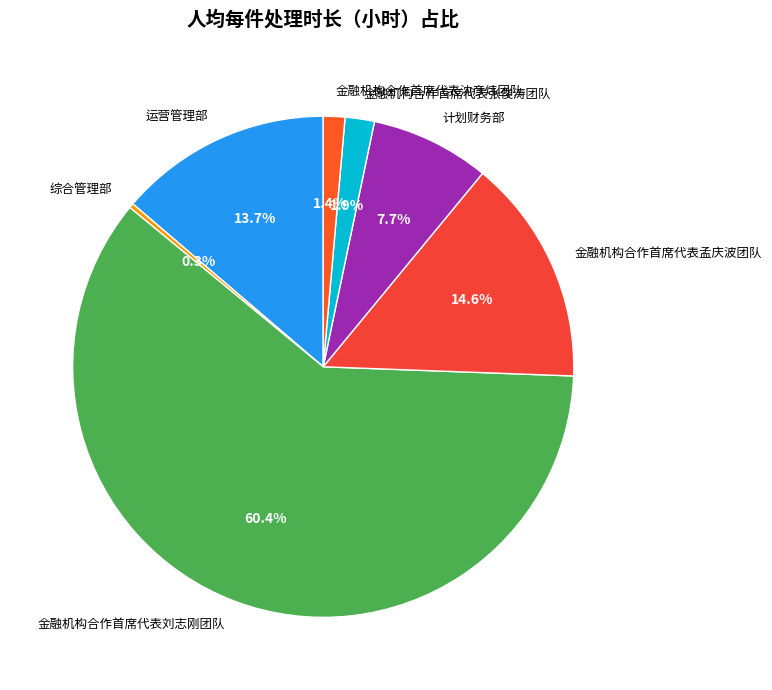

To the nearest percent, what is the difference between the 计划财务部 and 综合管理部 slice percentages?

7%